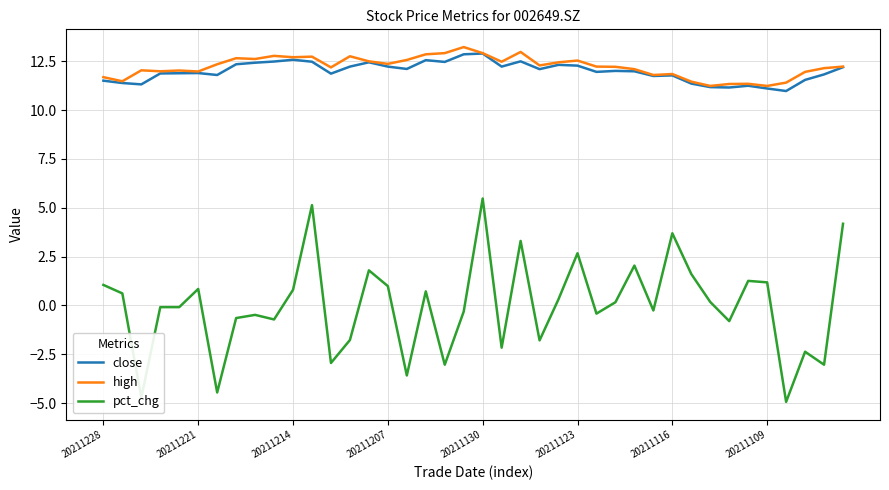

In pct_chg, how many points are lower than both neighbors (excluding endpoints)?

13